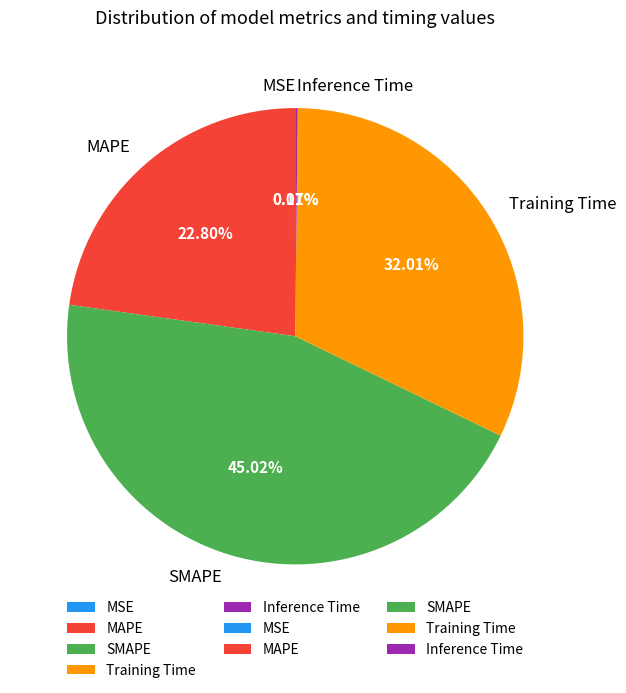

To the nearest percent, what is the difference between the largest and smallest slice percentages?

45%